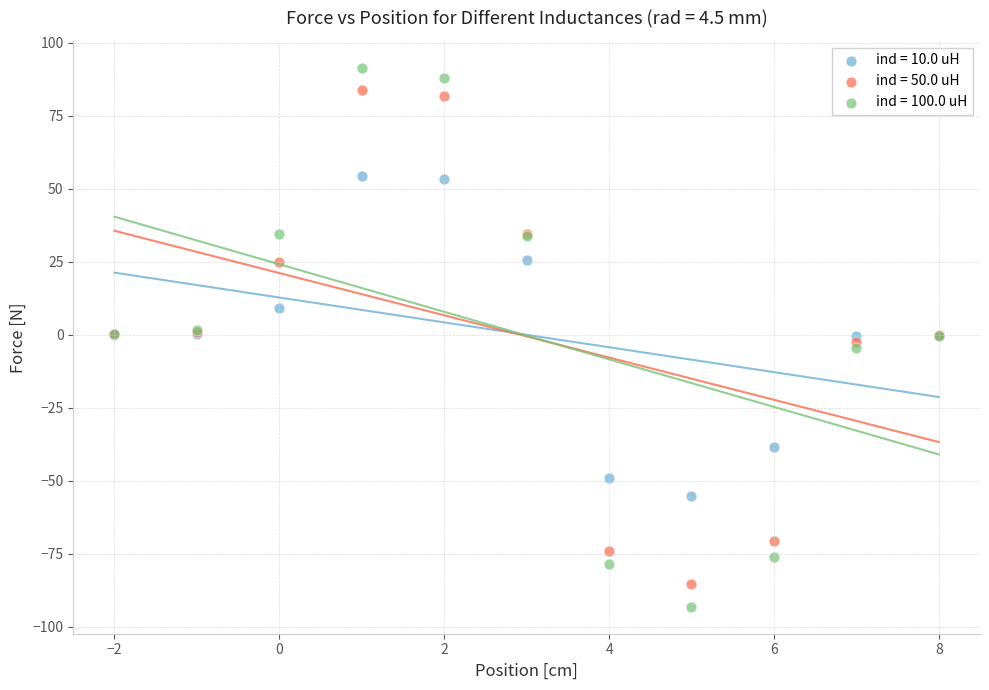

What is the X range (max minus min) for the scatter plot?

10.0